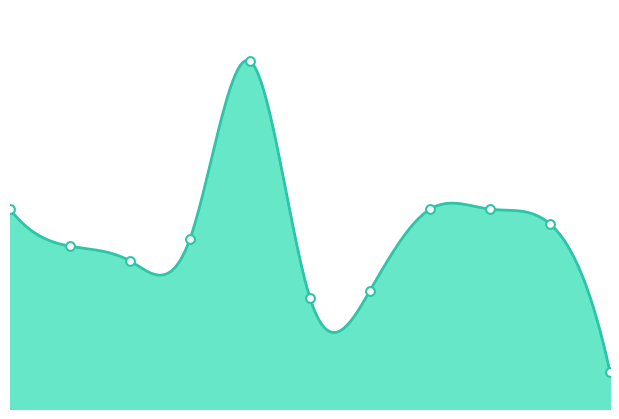

What is the change in value from 2024 to 2025?

-20